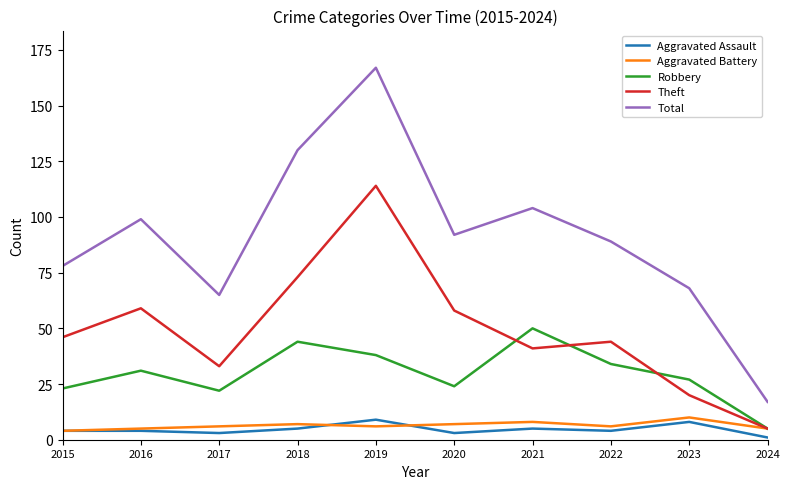

Which category has the lowest value in the Robbery series?

2024